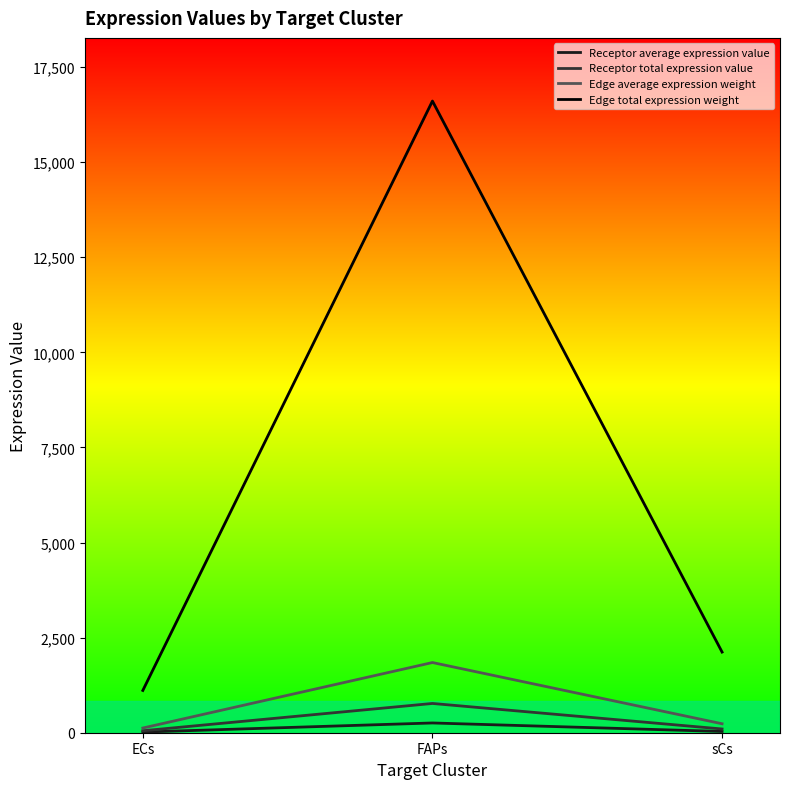

Rank the categories by Edge average expression weight value from highest to lowest.

FAPs, sCs, ECs